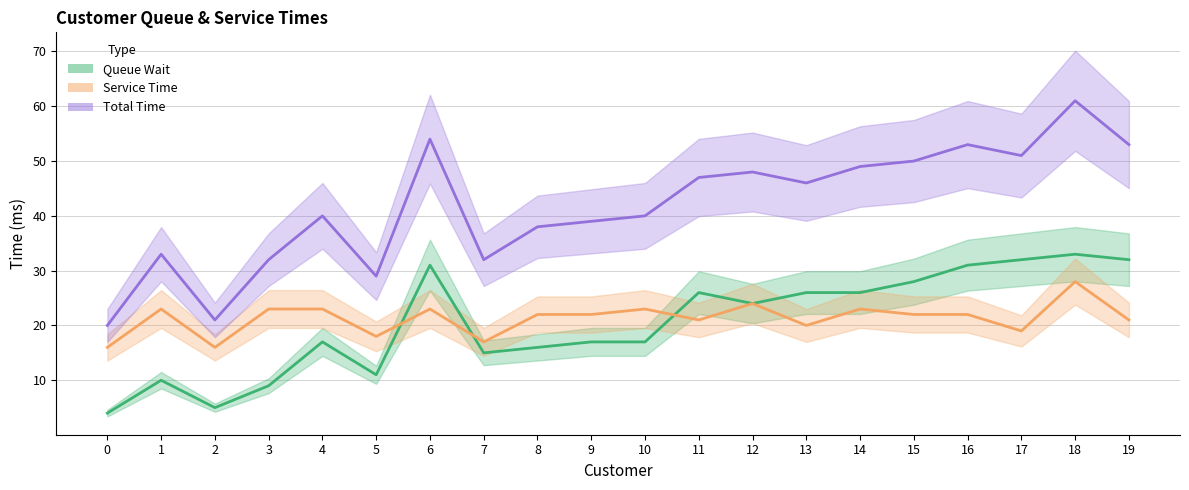

True or false: Total Time has a value of 32 at 0.

False